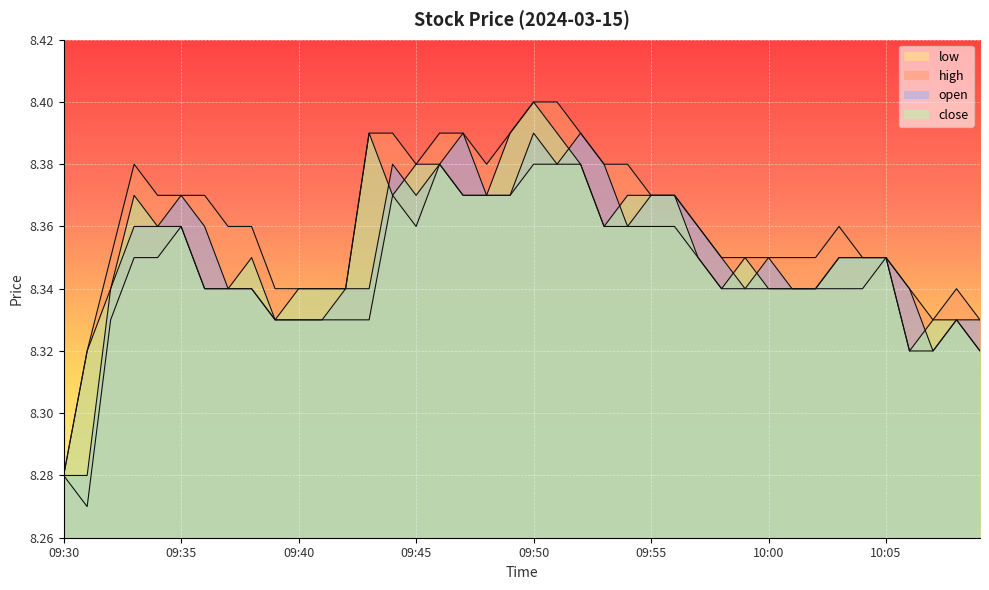

How many close values are between 8 and 9?

40